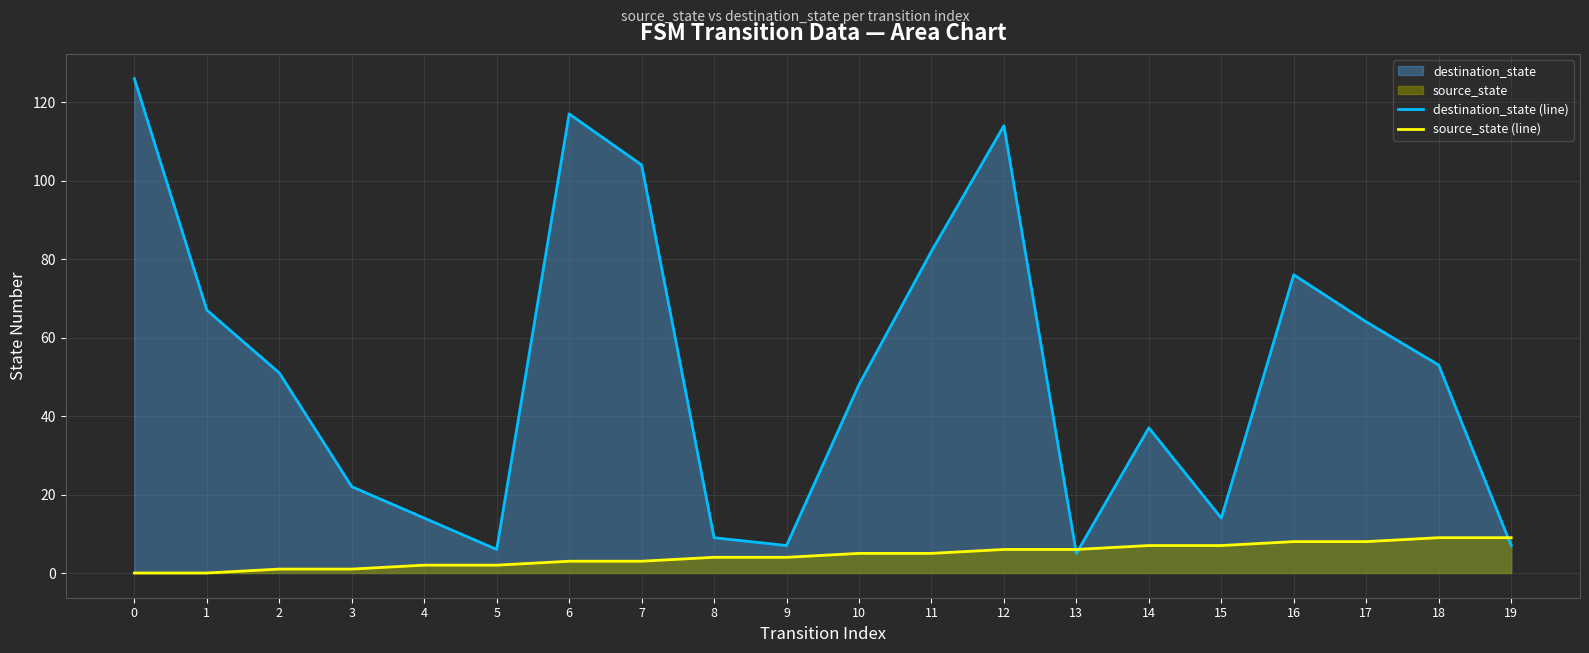

At 10, list the series in order from smallest to largest.

source_state (line), destination_state (line)